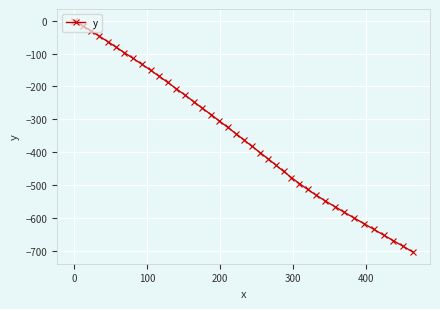

What is the sum of all values?

-14022.5